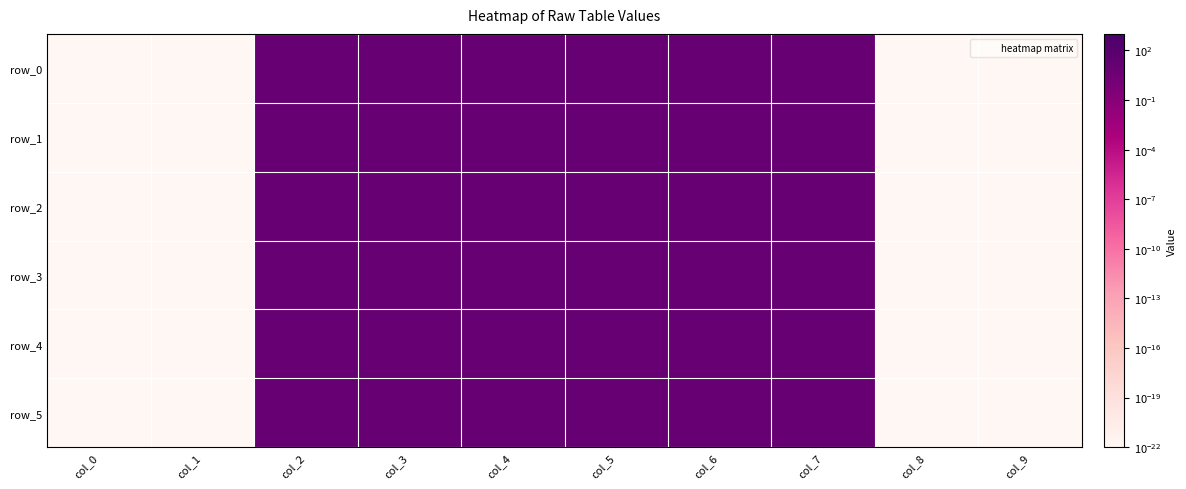

Is the value of row_1 at col_1 greater than the value of row_5 at col_0?

No